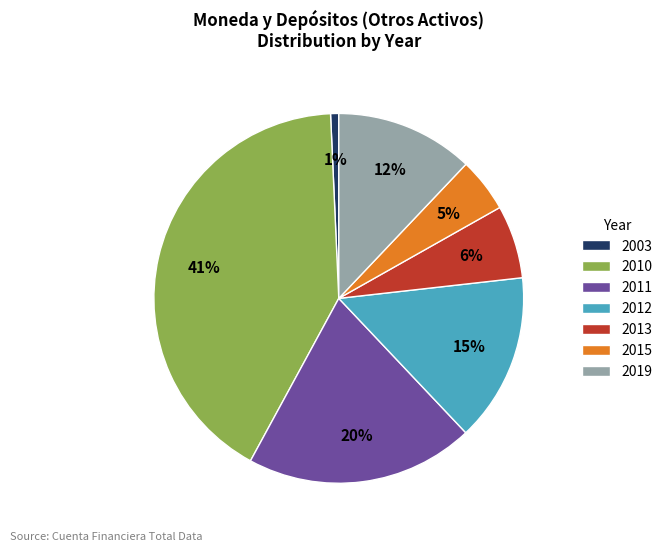

Rank the categories by value from lowest to highest.

2003, 2015, 2013, 2019, 2012, 2011, 2010